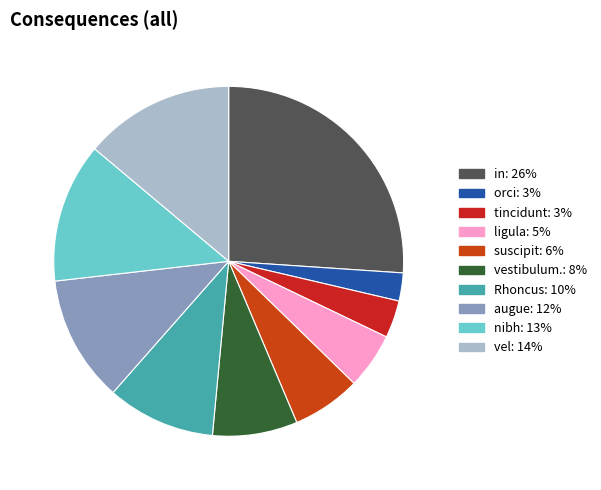

What is the largest slice in the pie chart?

in